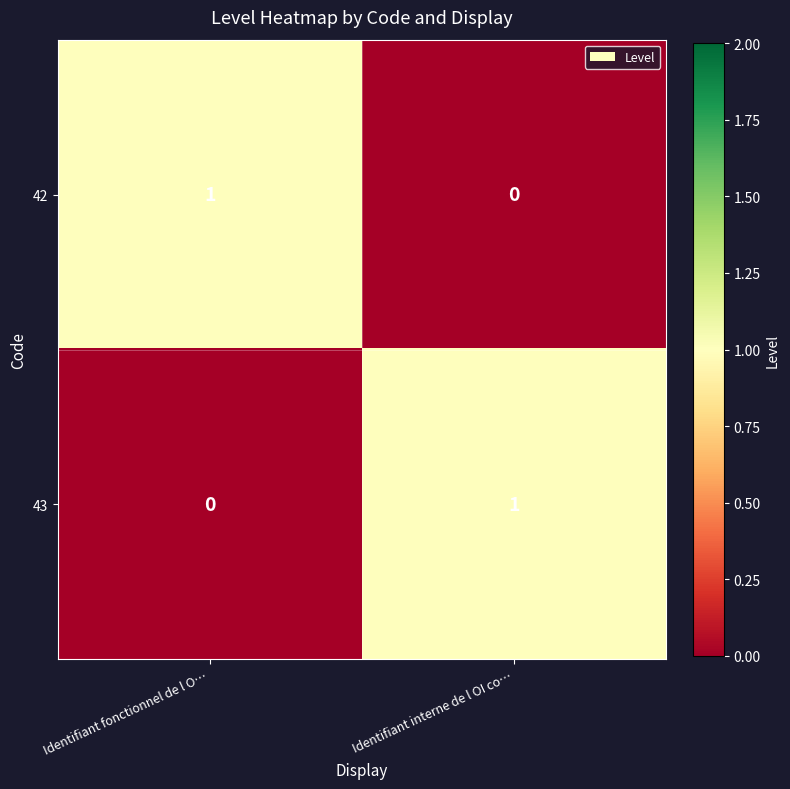

Is it true that 42 equals 1 at Identifiant fonctionnel de l O…?

True